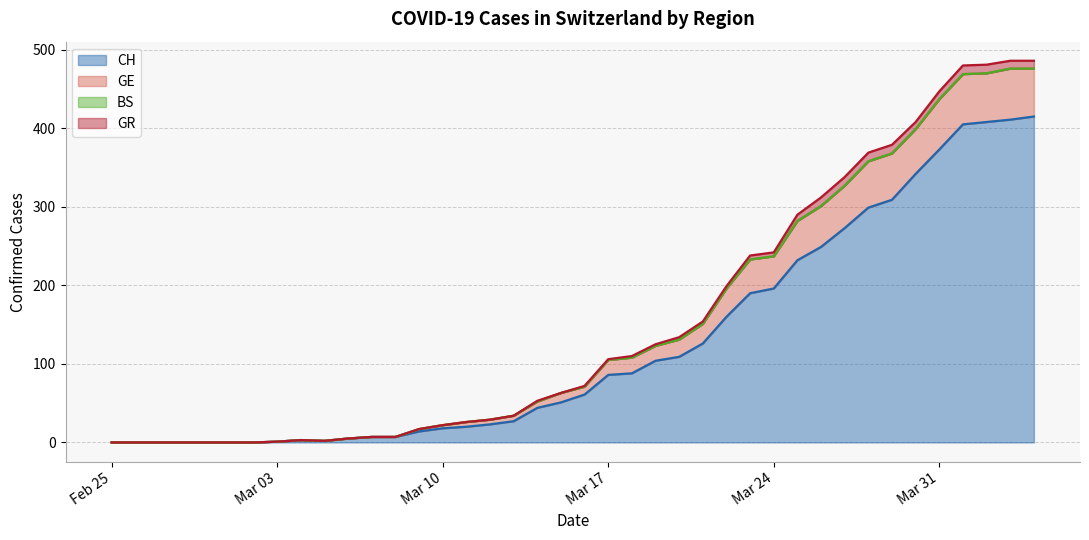

What is the highest value of the CH series?

415